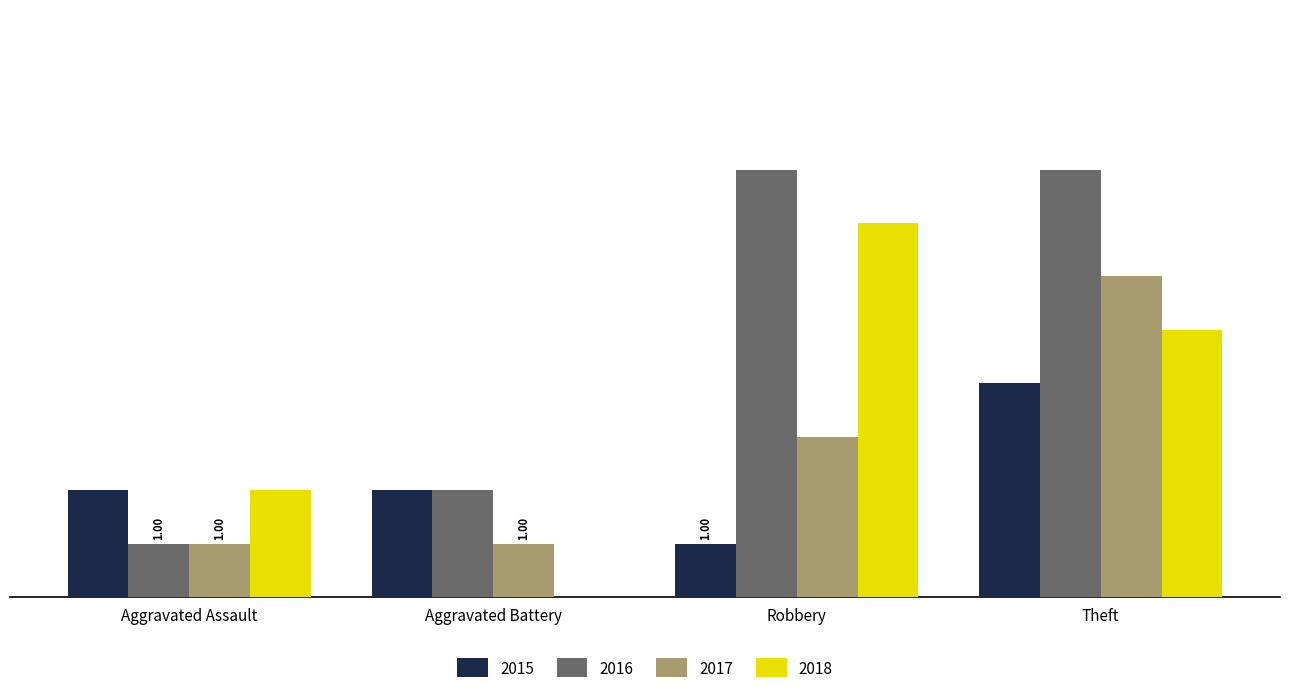

At which label is 2016 closest to 4?

Aggravated Battery